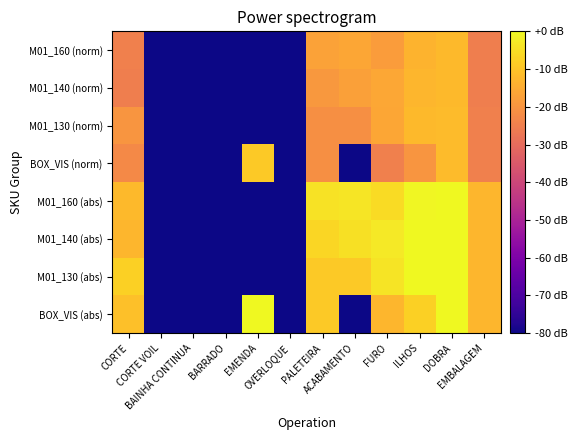

Reading right to left, list all the values displayed in this chart.

BOX_VIS (abs): EMBALAGEM=-12.6	DOBRA=0.0	ILHOS=-7.7	FURO=-12.6	ACABAMENTO=-80.0	PALETEIRA=-9.0	OVERLOQUE=-80.0	EMENDA=0.0	BARRADO=-80.0	BAINHA CONTINUA=-80.0	CORTE VOIL=-80.0	CORTE=-10.6
M01_130 (abs): EMBALAGEM=-12.6	DOBRA=0.0	ILHOS=0.0	FURO=-3.8	ACABAMENTO=-9.0	PALETEIRA=-9.0	OVERLOQUE=-80.0	EMENDA=-80.0	BARRADO=-80.0	BAINHA CONTINUA=-80.0	CORTE VOIL=-80.0	CORTE=-7.7
M01_140 (abs): EMBALAGEM=-12.6	DOBRA=0.0	ILHOS=0.0	FURO=-3.0	ACABAMENTO=-4.6	PALETEIRA=-6.5	OVERLOQUE=-80.0	EMENDA=-80.0	BARRADO=-80.0	BAINHA CONTINUA=-80.0	CORTE VOIL=-80.0	CORTE=-12.6
M01_160 (abs): EMBALAGEM=-12.6	DOBRA=0.0	ILHOS=-0.5	FURO=-5.5	ACABAMENTO=-3.5	PALETEIRA=-4.3	OVERLOQUE=-80.0	EMENDA=-80.0	BARRADO=-80.0	BAINHA CONTINUA=-80.0	CORTE VOIL=-80.0	CORTE=-12.1
BOX_VIS (norm): EMBALAGEM=-24.7	DOBRA=-11.7	ILHOS=-19.9	FURO=-24.7	ACABAMENTO=-80.0	PALETEIRA=-21.2	OVERLOQUE=-80.0	EMENDA=-8.8	BARRADO=-80.0	BAINHA CONTINUA=-80.0	CORTE VOIL=-80.0	CORTE=-22.8
M01_130 (norm): EMBALAGEM=-24.7	DOBRA=-11.7	ILHOS=-12.2	FURO=-15.9	ACABAMENTO=-21.2	PALETEIRA=-21.2	OVERLOQUE=-80.0	EMENDA=-80.0	BARRADO=-80.0	BAINHA CONTINUA=-80.0	CORTE VOIL=-80.0	CORTE=-19.9
M01_140 (norm): EMBALAGEM=-25.2	DOBRA=-12.2	ILHOS=-12.7	FURO=-15.7	ACABAMENTO=-17.3	PALETEIRA=-19.2	OVERLOQUE=-80.0	EMENDA=-80.0	BARRADO=-80.0	BAINHA CONTINUA=-80.0	CORTE VOIL=-80.0	CORTE=-25.2
M01_160 (norm): EMBALAGEM=-25.2	DOBRA=-12.2	ILHOS=-13.2	FURO=-18.2	ACABAMENTO=-16.1	PALETEIRA=-16.9	OVERLOQUE=-80.0	EMENDA=-80.0	BARRADO=-80.0	BAINHA CONTINUA=-80.0	CORTE VOIL=-80.0	CORTE=-24.8